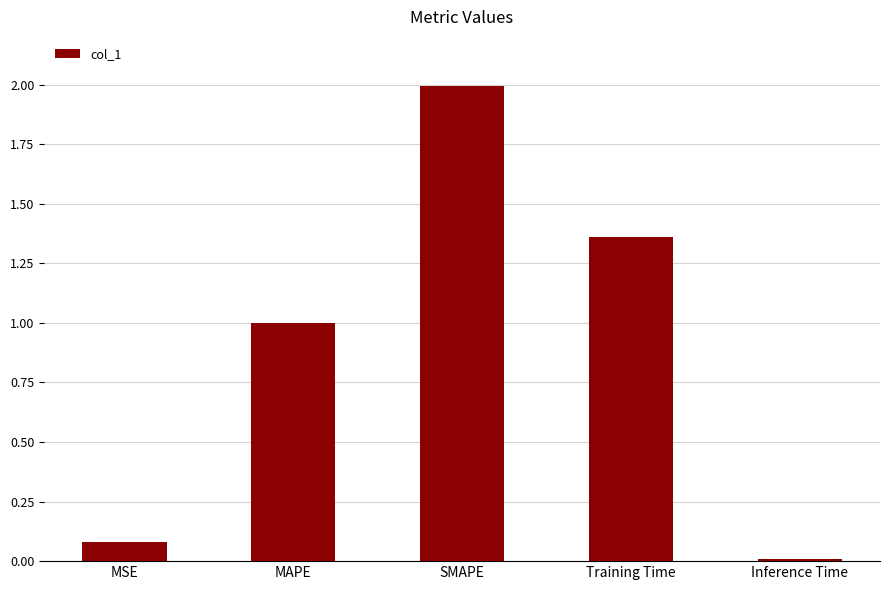

What position from the left is MAPE?

2